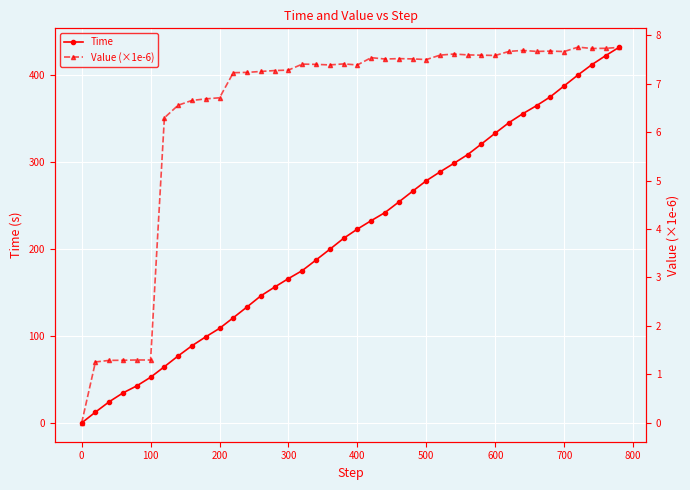

At which category does Value (×1e-6) reach its first local valley?

100